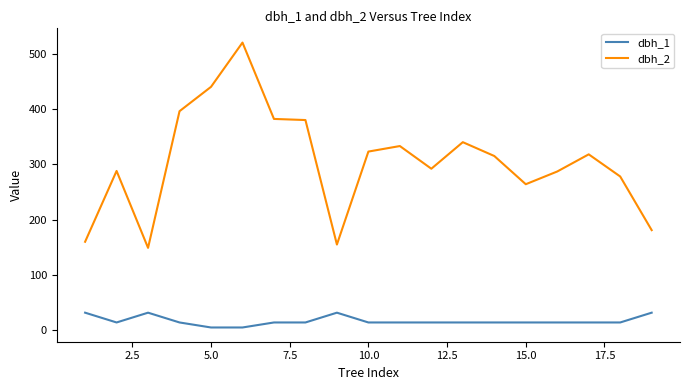

True or false: dbh_2 and dbh_1 cross at least once.

False